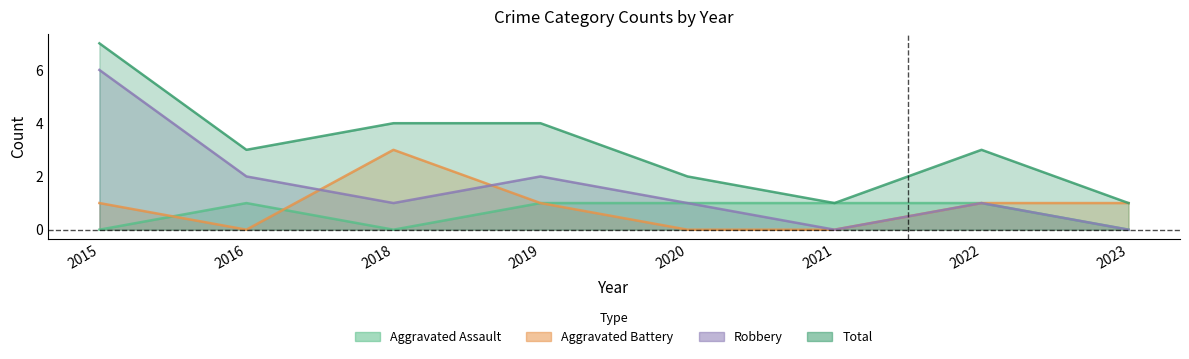

At which label does Total first exceed 3?

2015